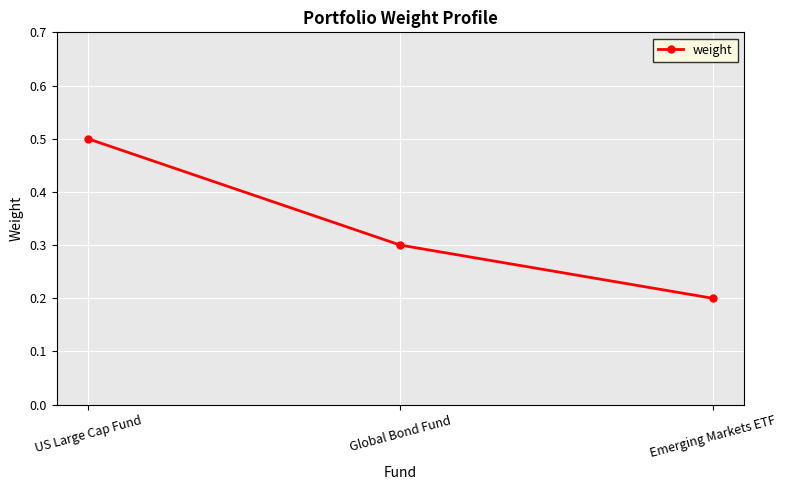

Count the number of data series in this chart.

1